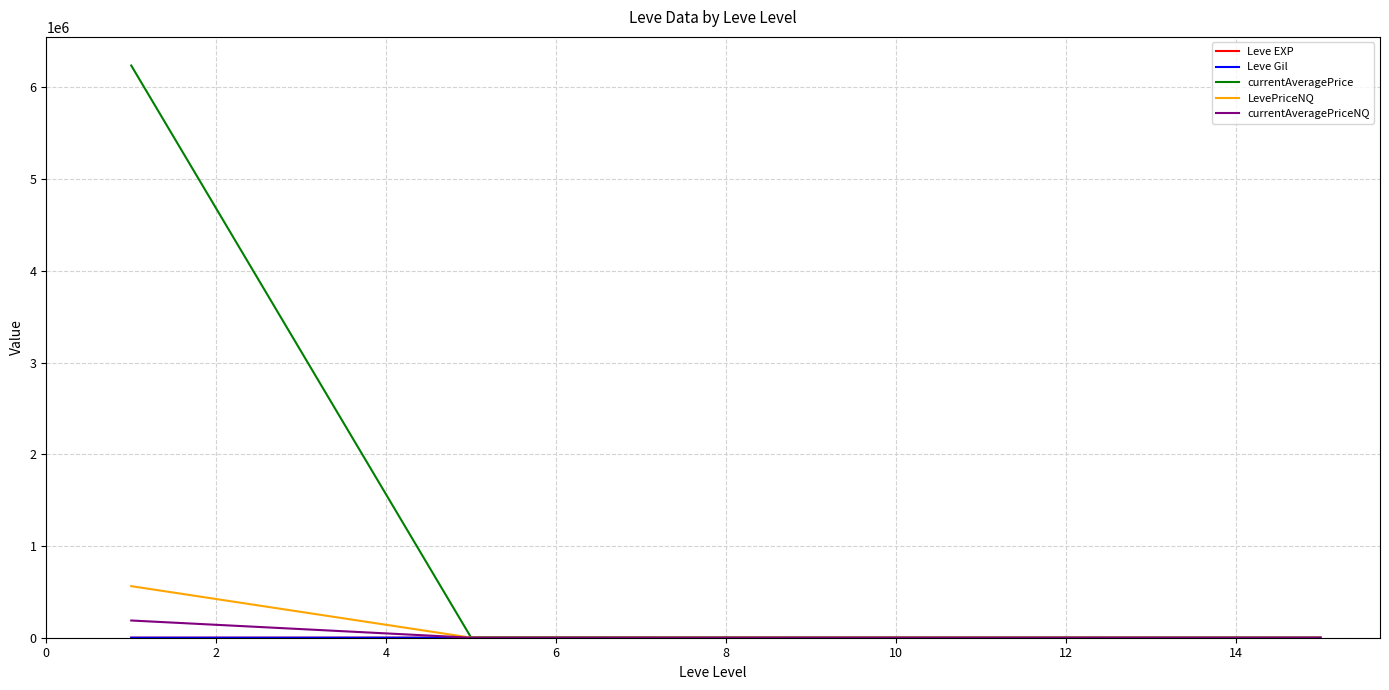

Which series has the largest range (max minus min)?

currentAveragePrice